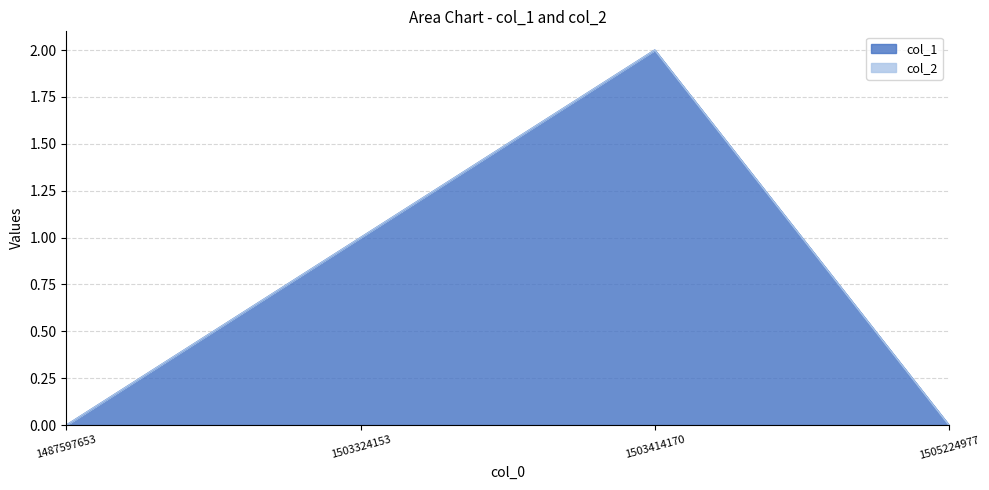

What is the difference between the second highest and minimum values?

1